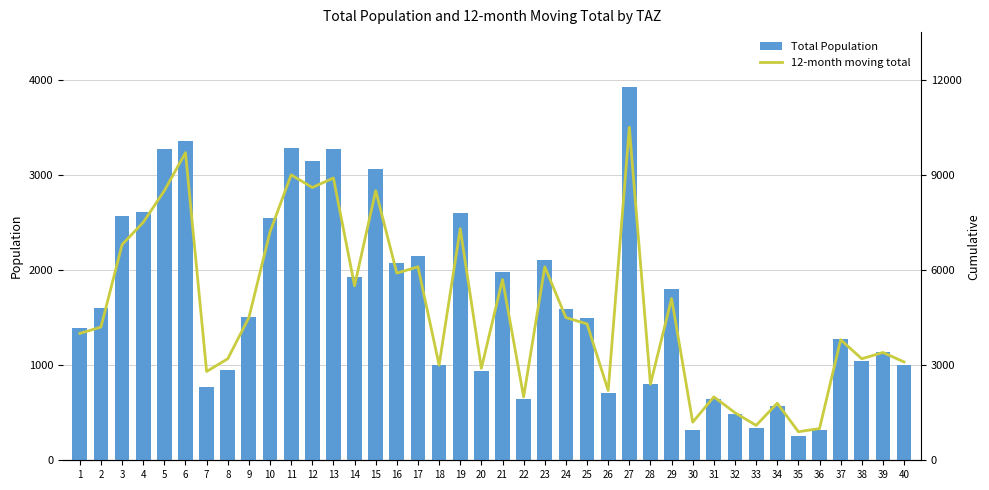

What is the maximum value shown in the chart?

10500